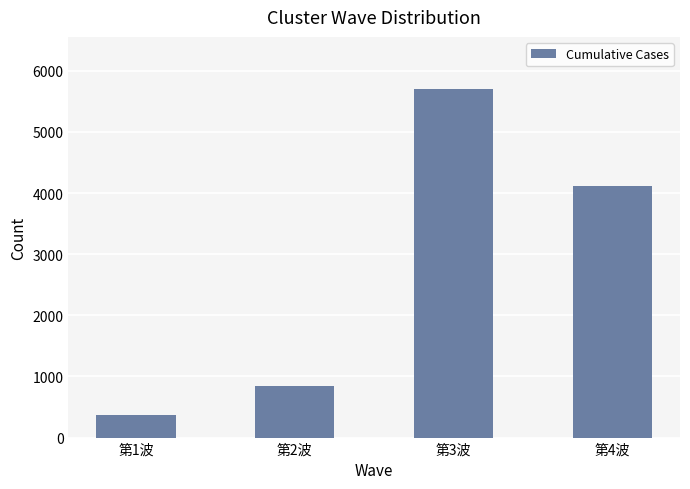

What position from the right is 第4波?

1